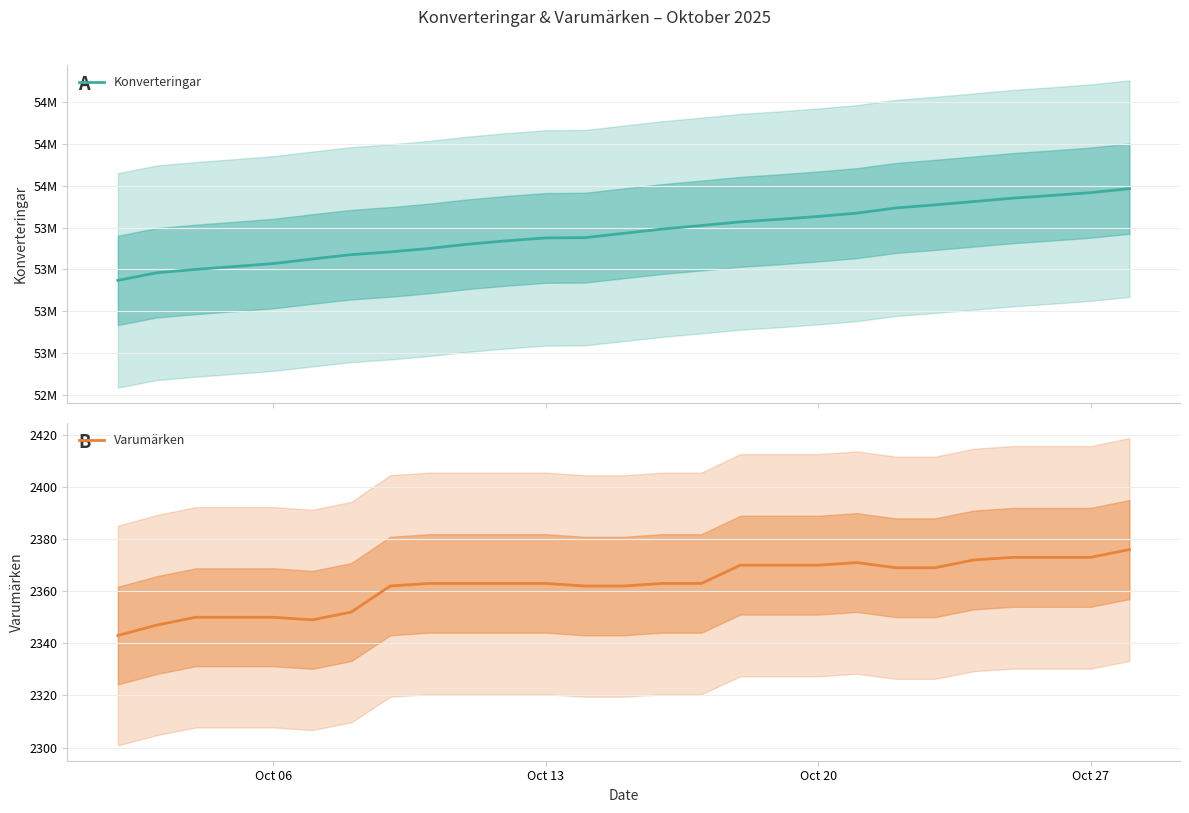

True or false: Varumärken and Konverteringar cross at least once.

False